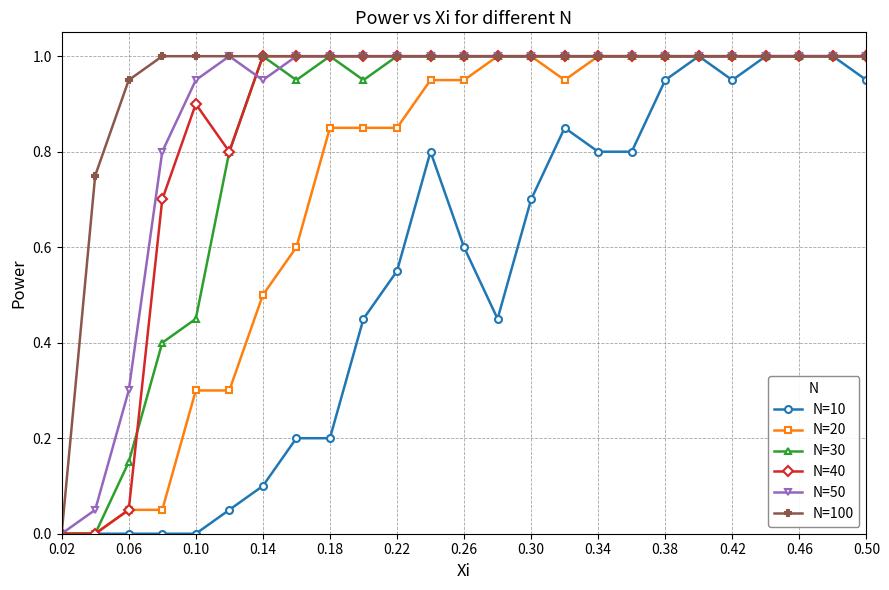

What is the maximum value shown in the chart?

1.0